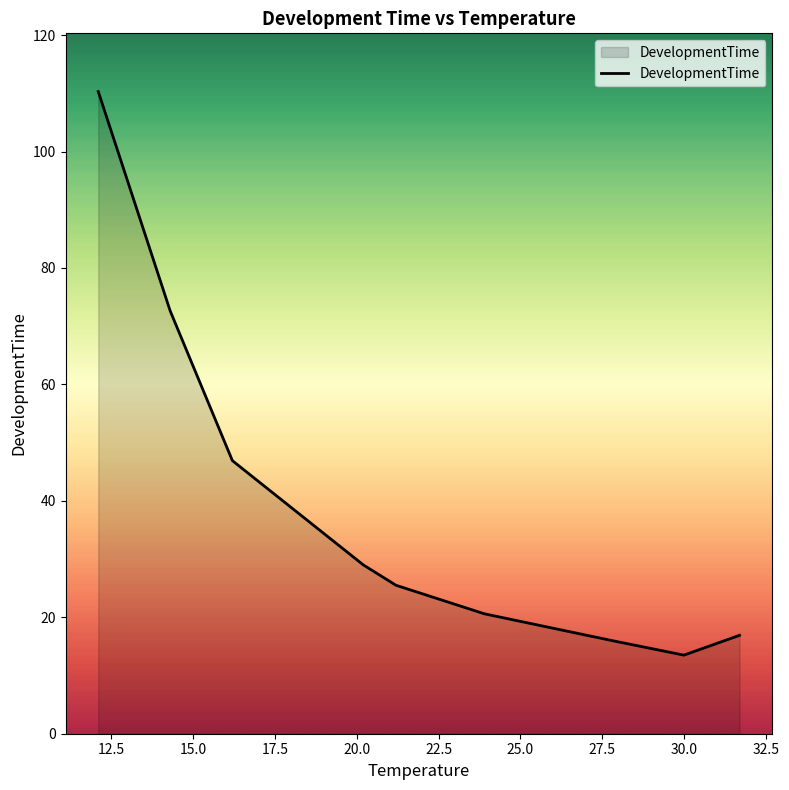

What is the average value?

39.0